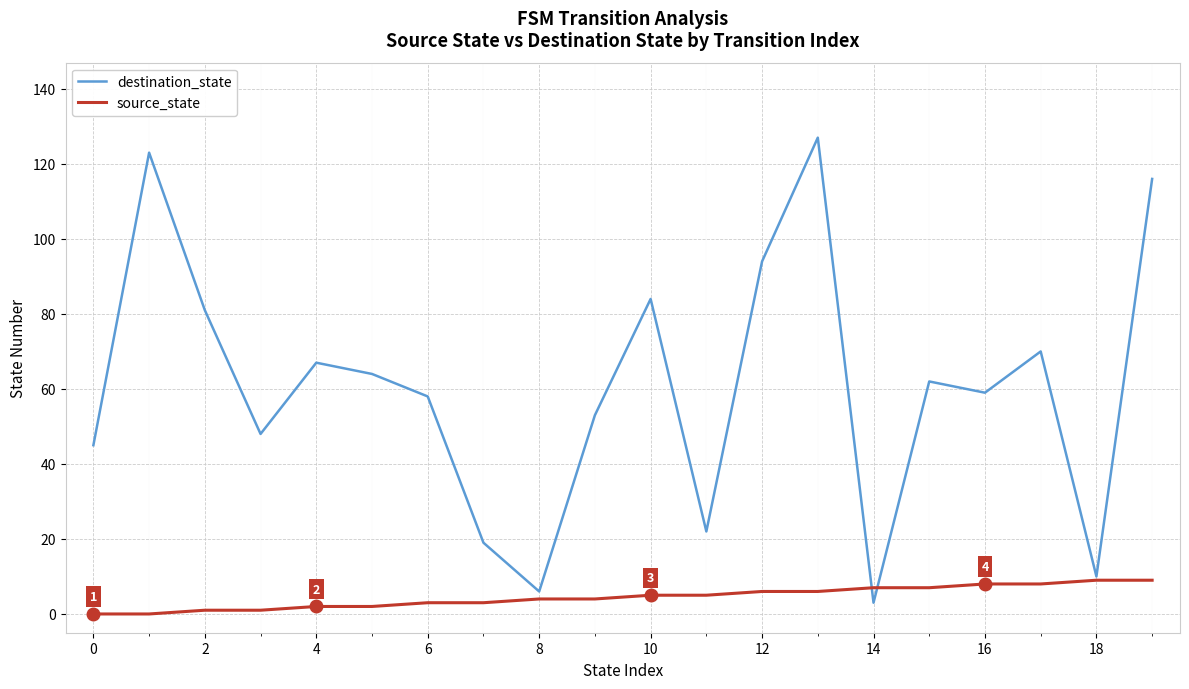

Which series has the largest range (max minus min)?

destination_state